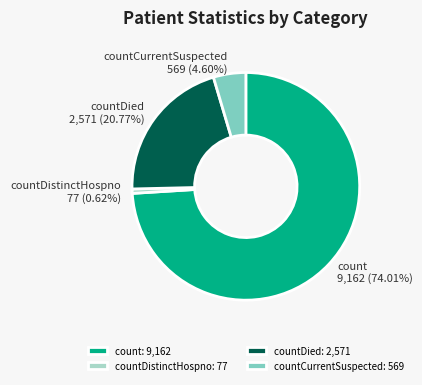

How many segments does this pie chart have?

4